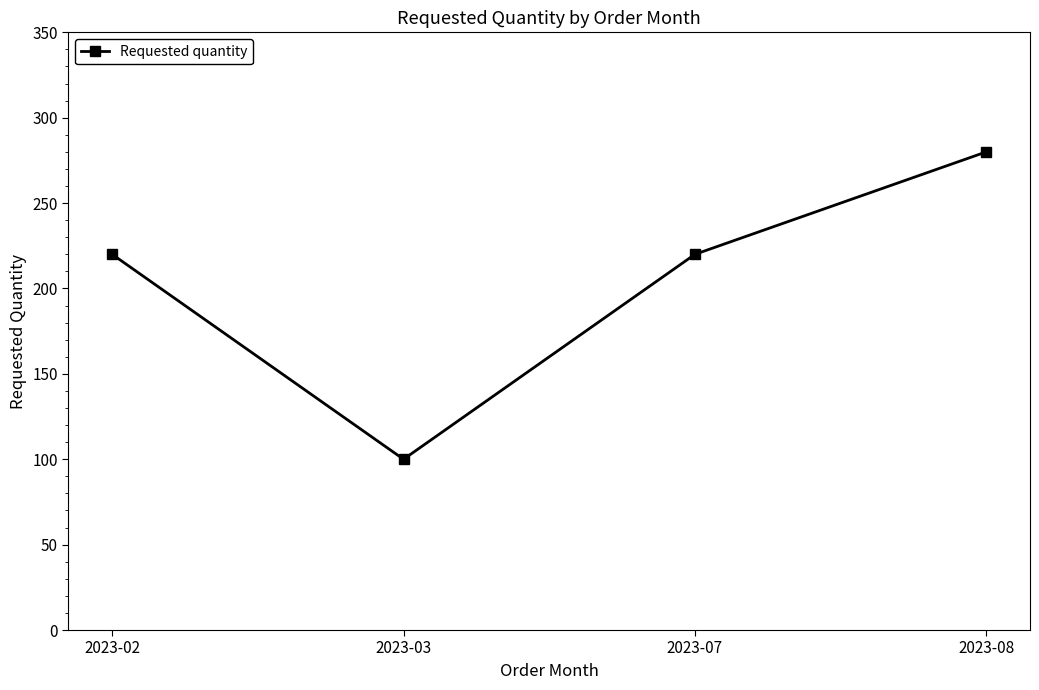

How many points are lower than both their immediate neighbors (excluding endpoints)?

1